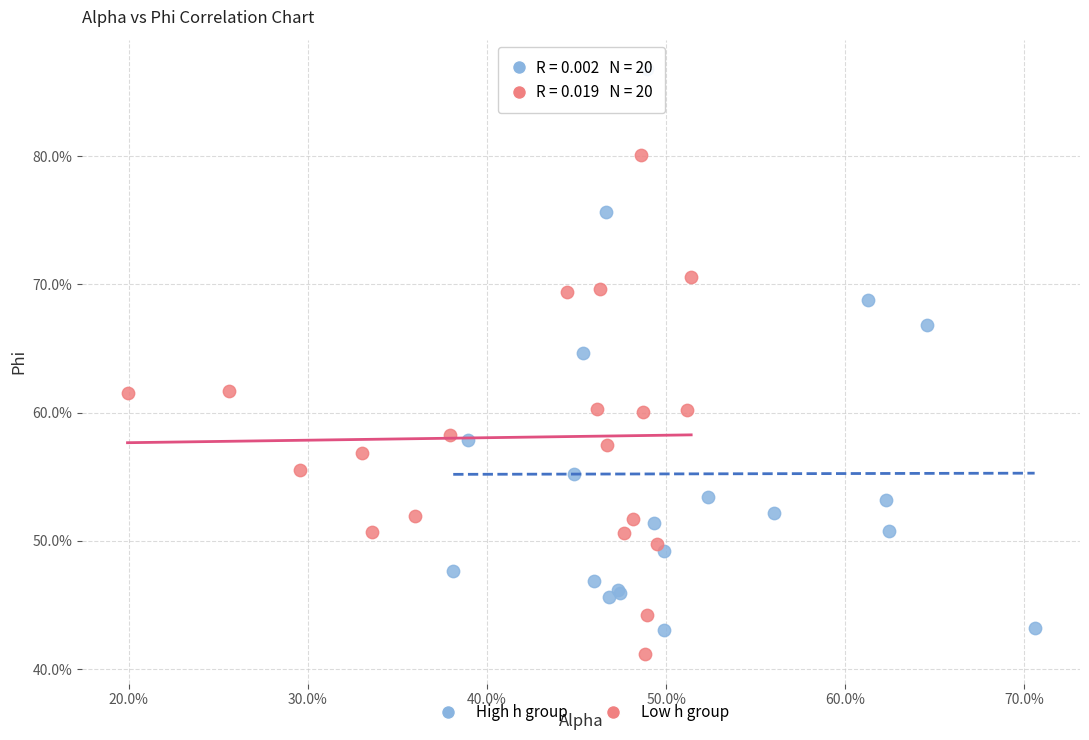

Which series has the widest spread of Y values?

High h group